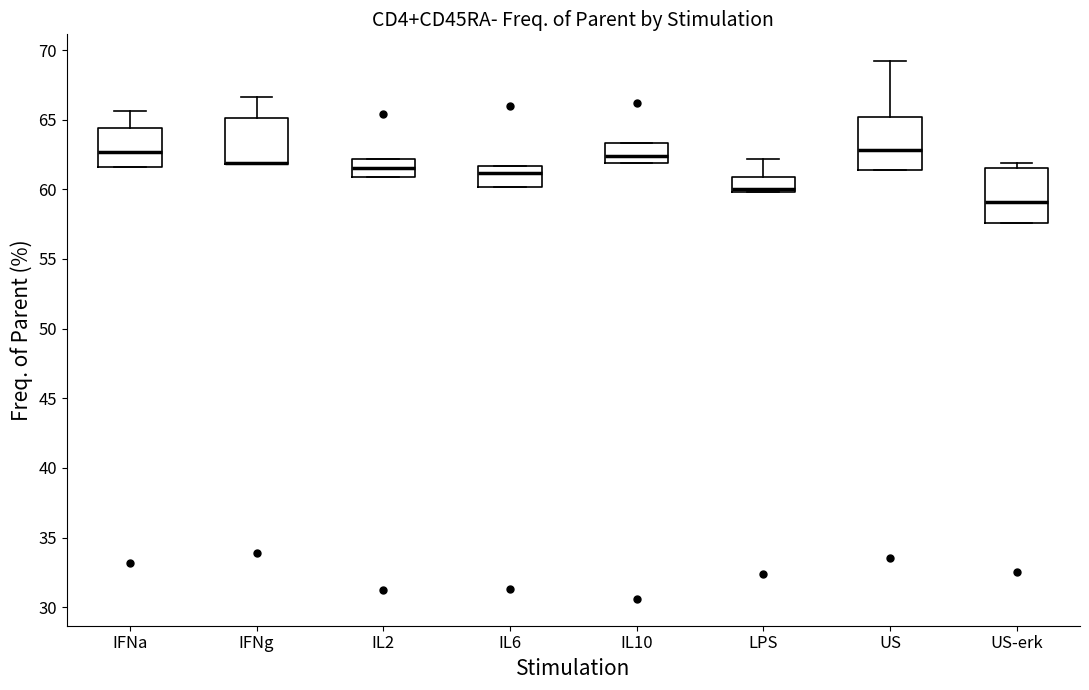

Where does the median line of the box for IL6 sit on the y-axis? The values are not printed on the chart, so give them approximately, as read against the axis.

61.0